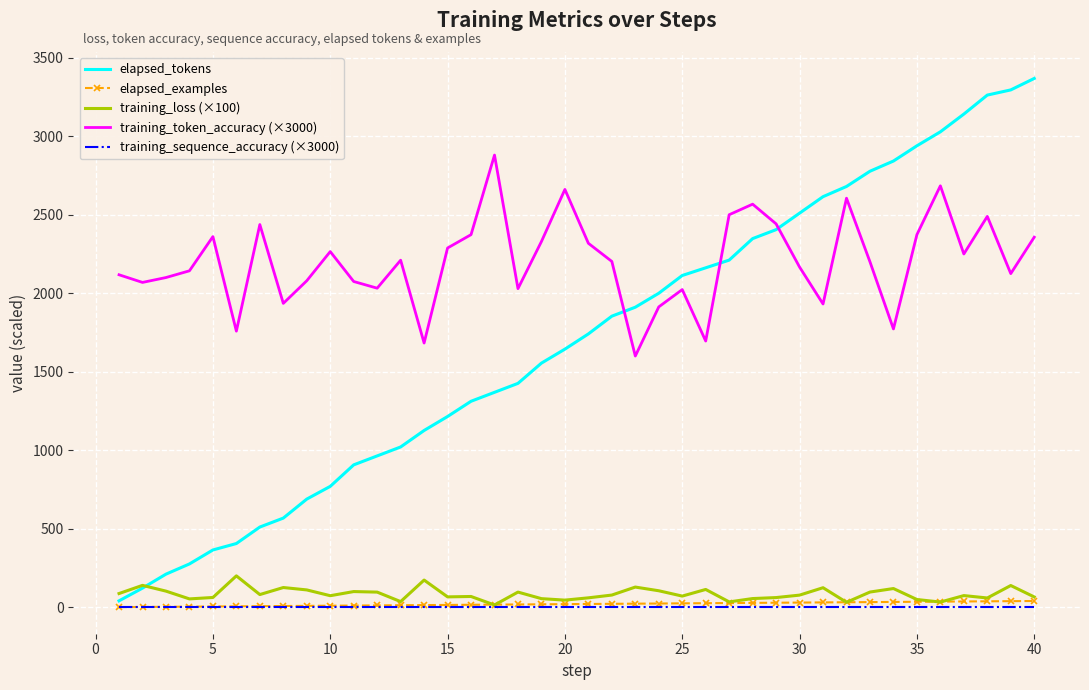

What is the difference between the maximum and minimum values in the elapsed_examples series?

39.0